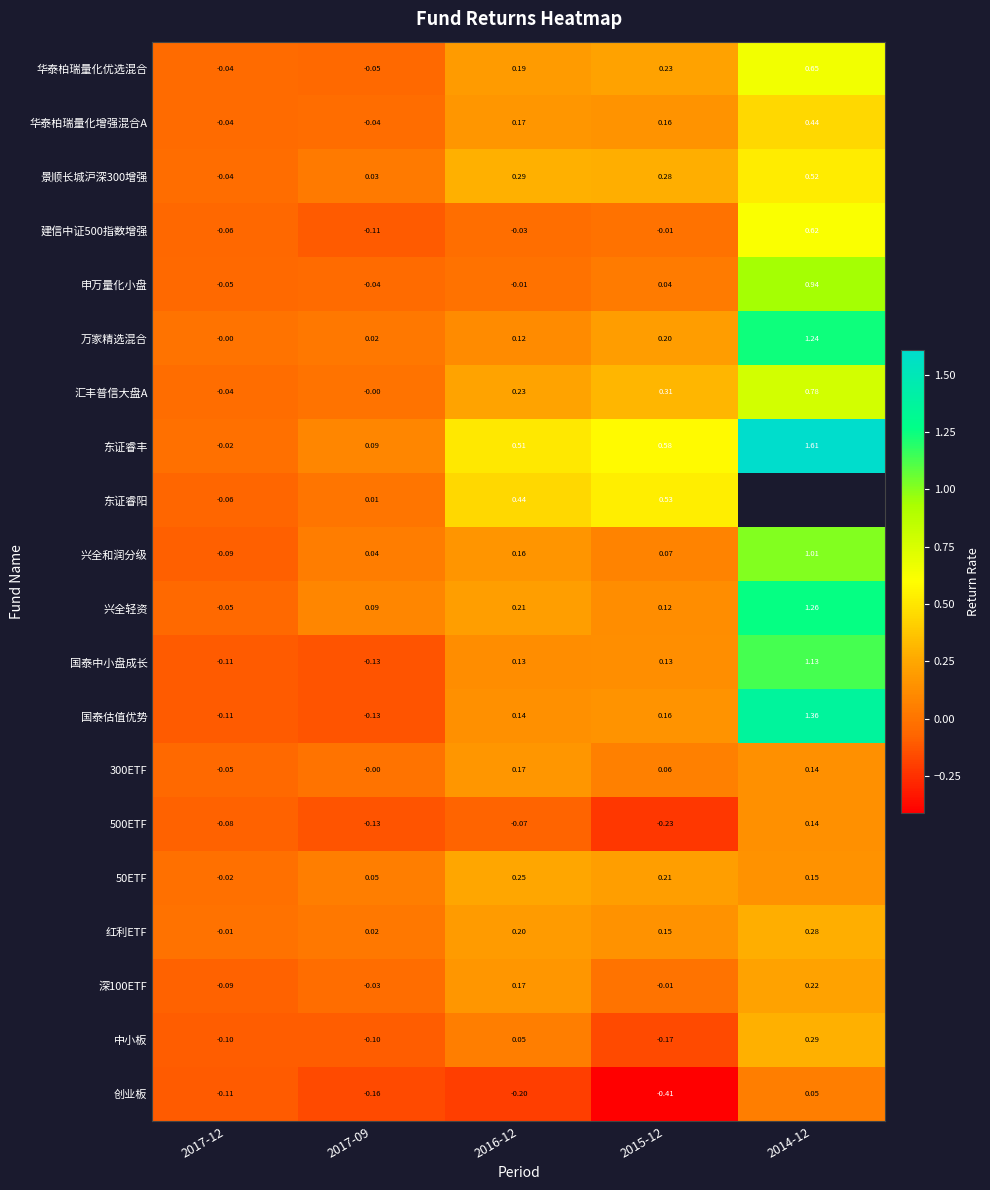

Between 2017-12 and 2017-09, which series saw the biggest shift?

兴全轻资